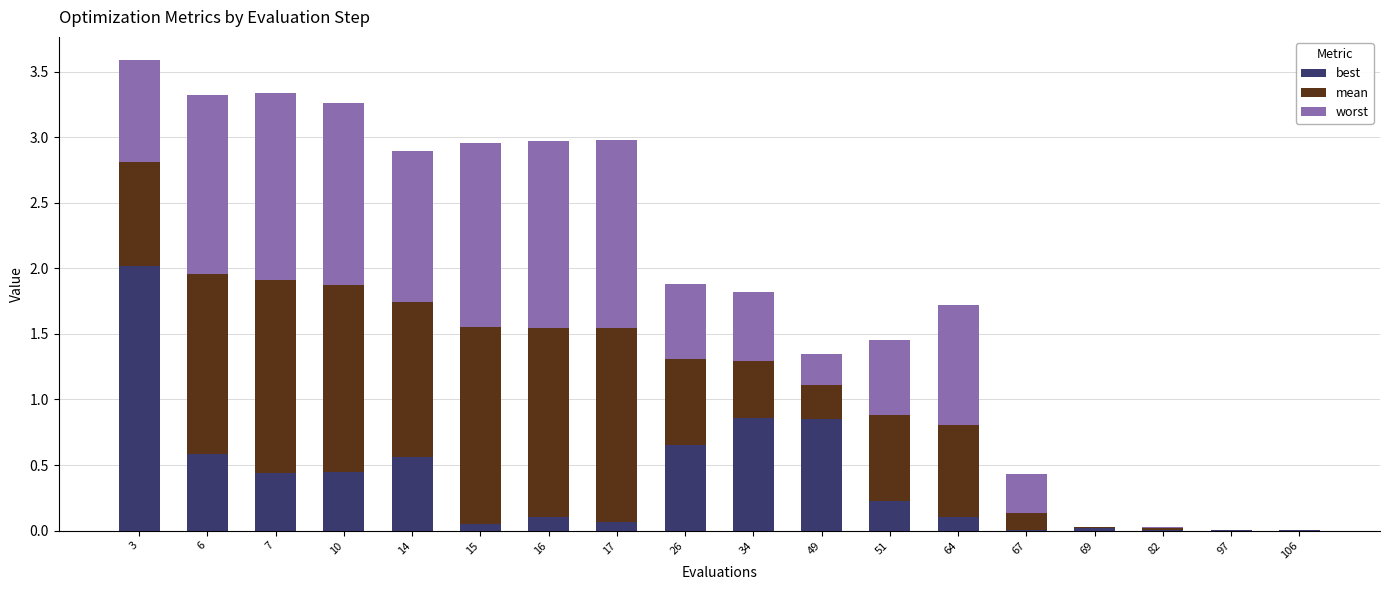

Are the bars horizontal?

No